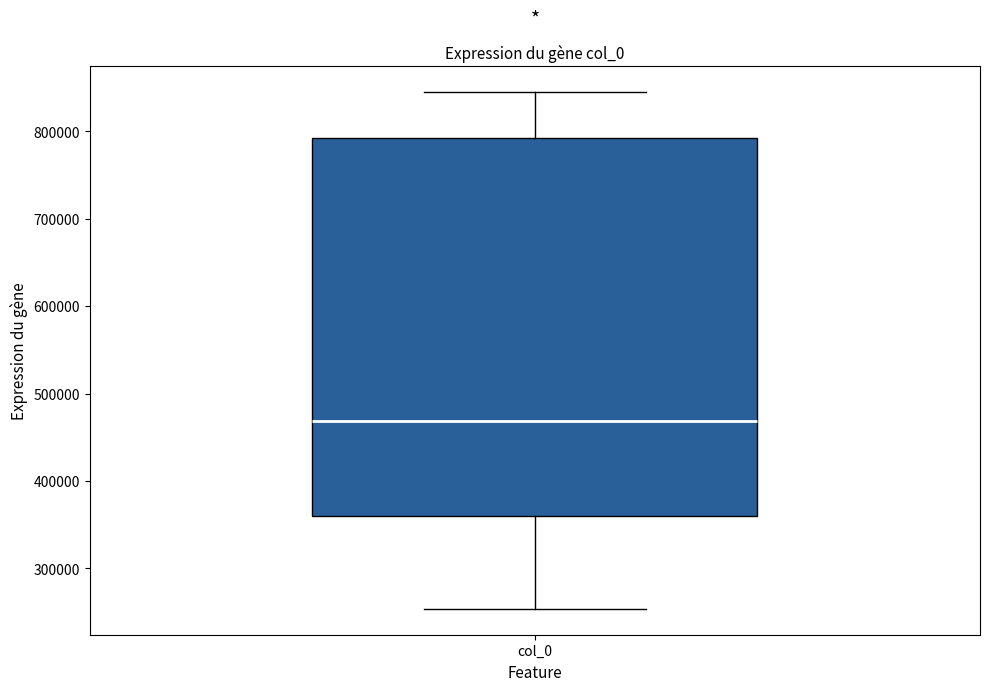

Read this box plot against the y-axis: the position of the median line, the range covered by the box, and the ends of both whiskers. The values are not printed on the chart, so give them approximately, as read against the axis.

median 470000, box 360000 to 790000, whiskers 250000 to 840000